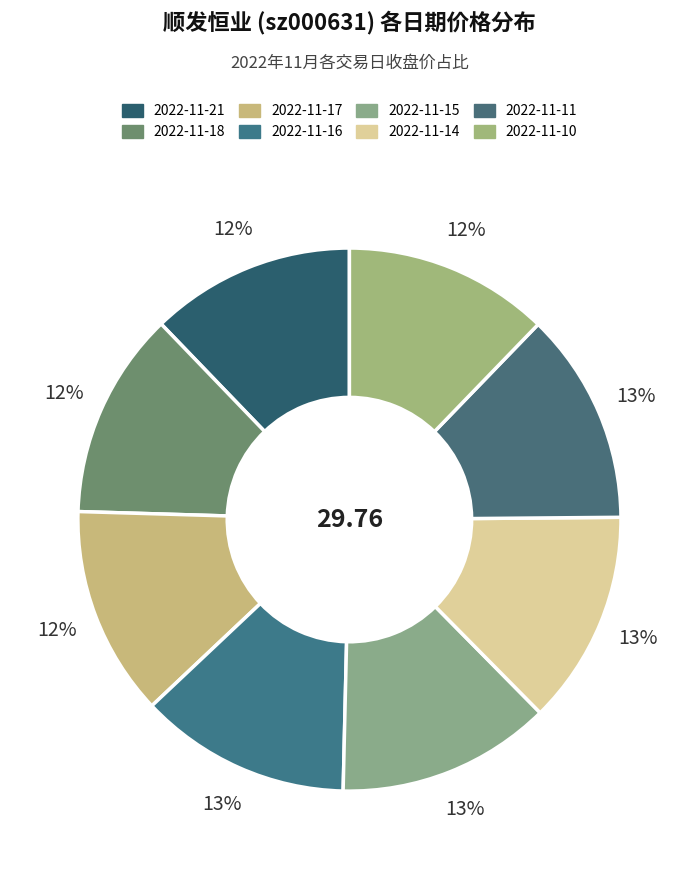

To the nearest percent, what is the combined percentage of 2022-11-14 and 2022-11-10?

25%